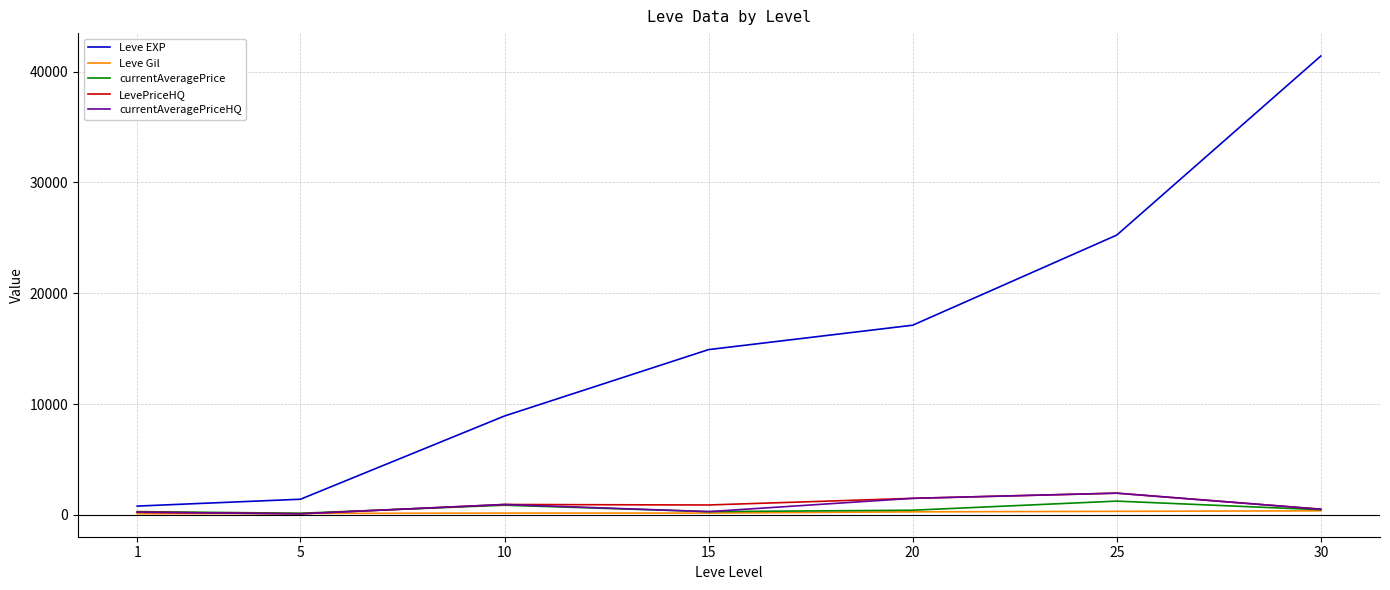

At which label does currentAveragePrice reach its peak?

25